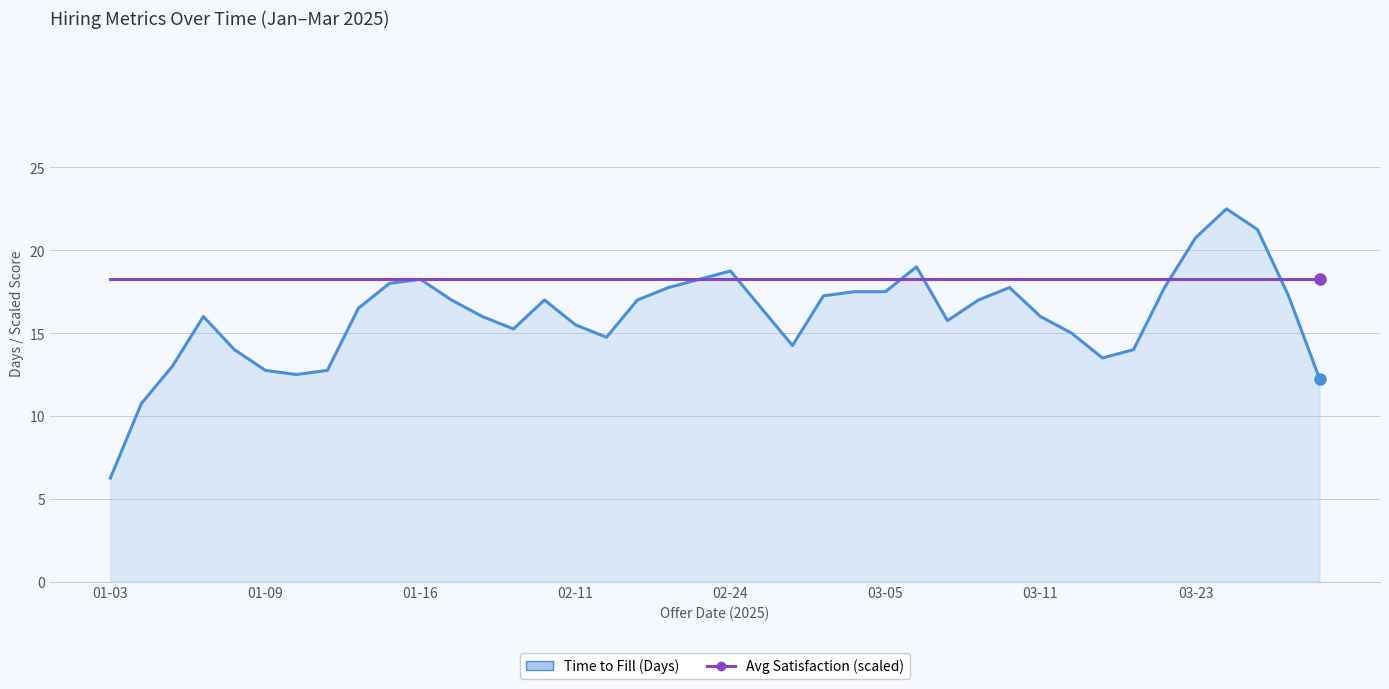

Which series has the largest range (max minus min)?

Time to Fill (Days)